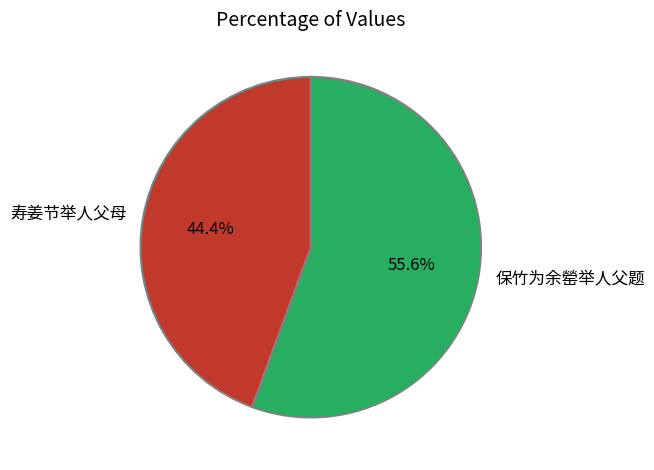

Rank the categories by value from highest to lowest.

保竹为余罃举人父题, 寿姜节举人父母